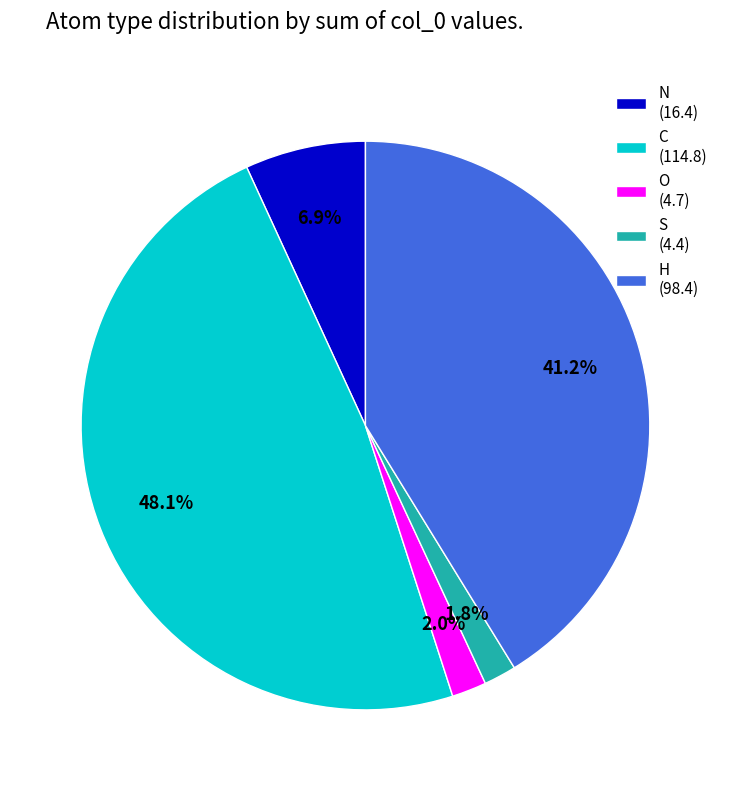

The S slice represents 2% of the pie. True or false?

True